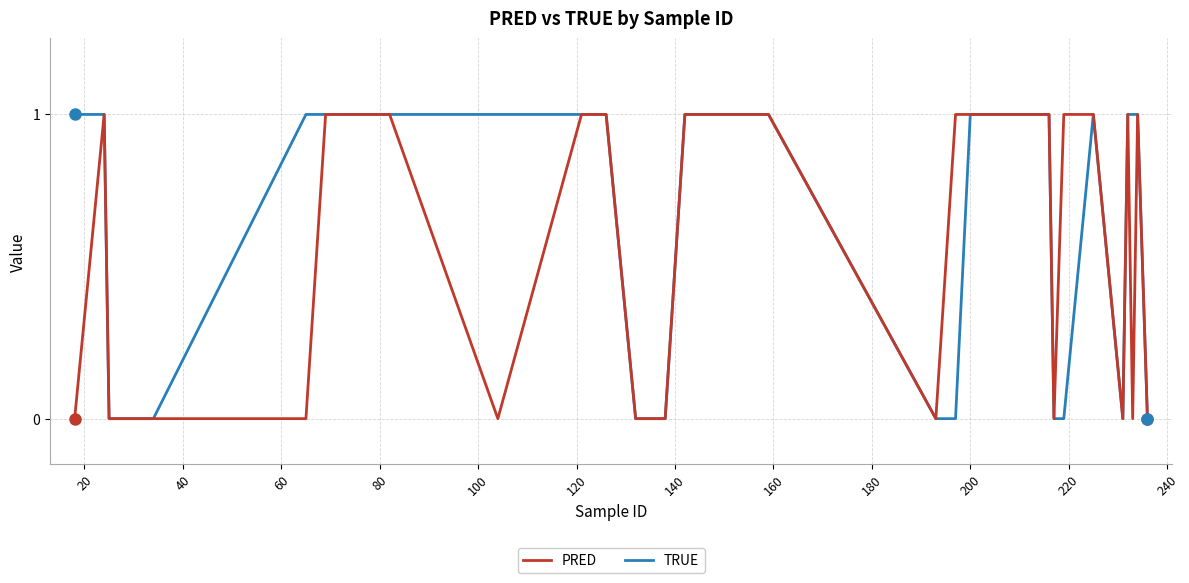

Rank the series by their average value, from highest to lowest.

TRUE, PRED